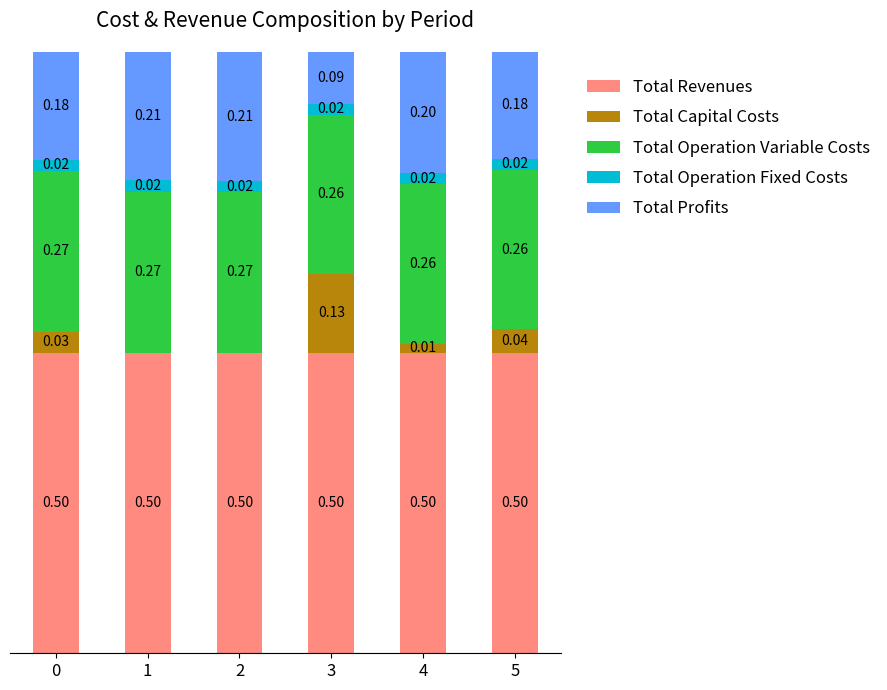

Are the bars horizontal?

No